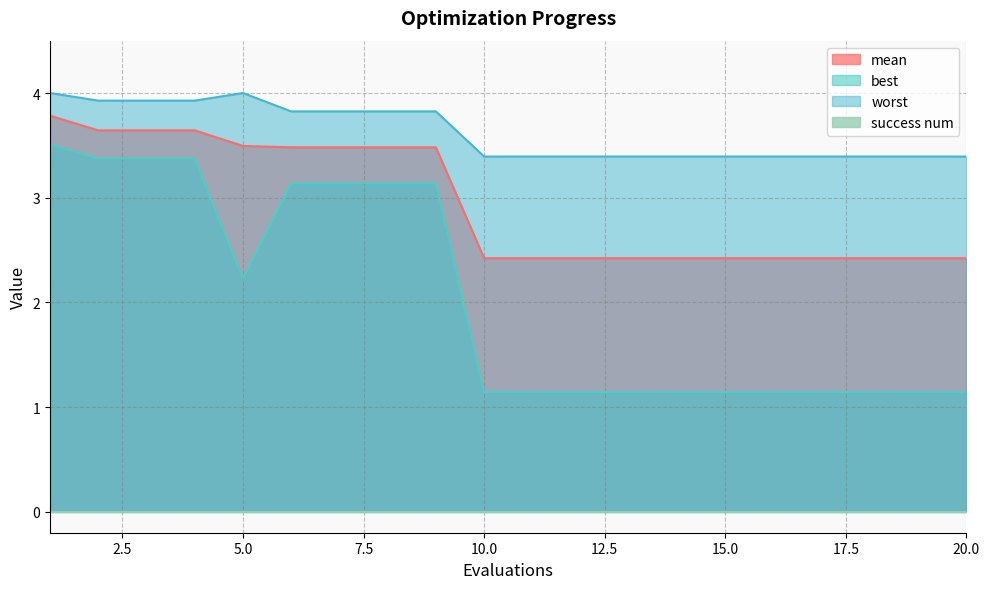

At which category does best reach its first local valley?

5